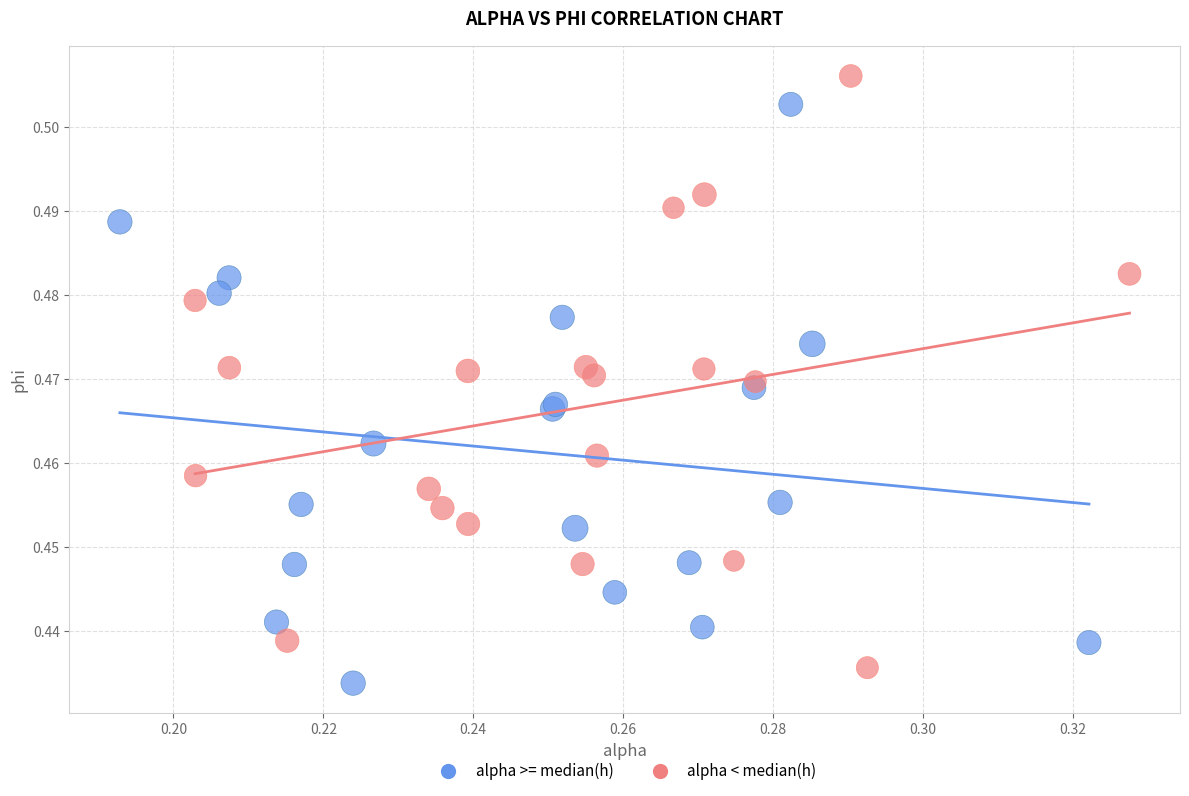

Which series contains the highest Y value?

alpha < median(h)